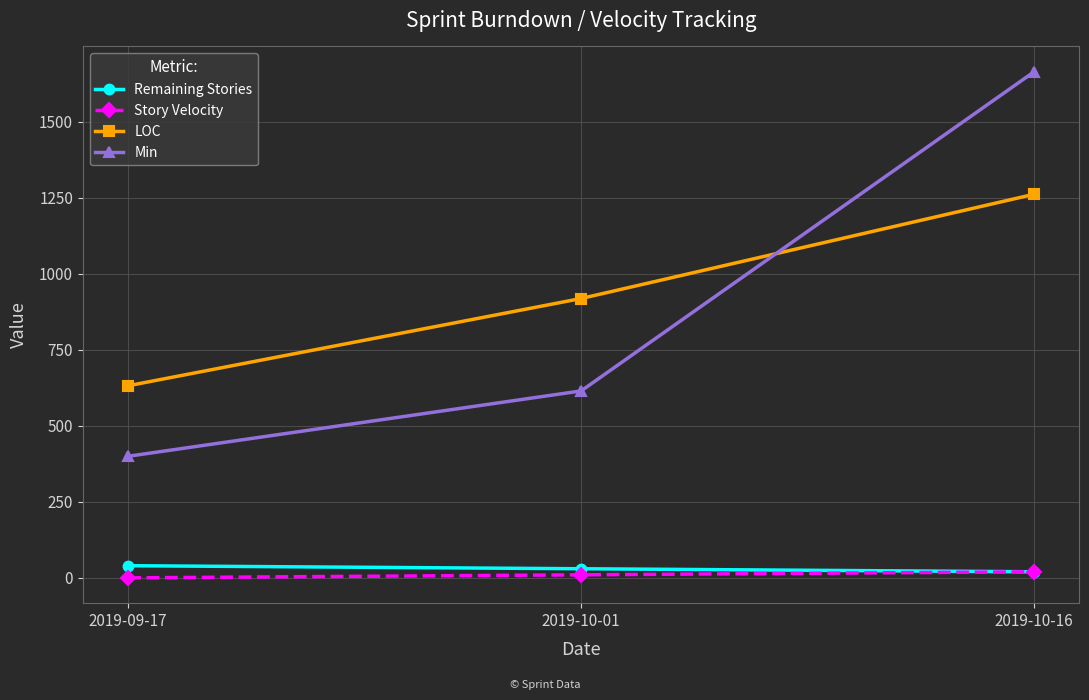

What is the label of the 2nd point from the right?

2019-10-01